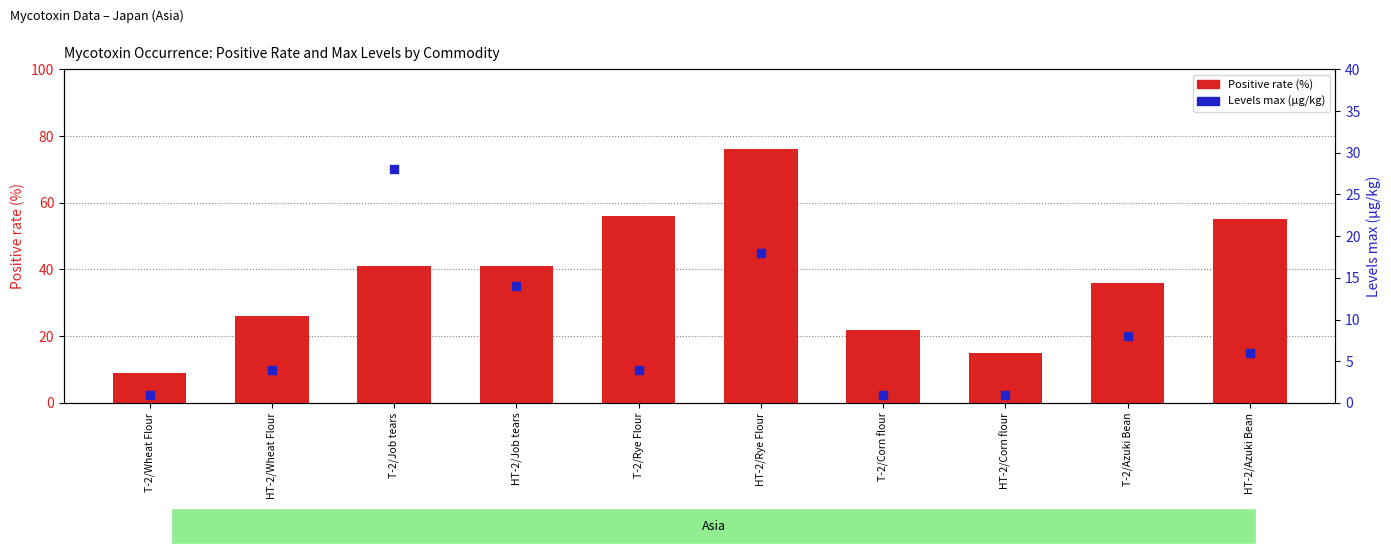

At how many categories does at least one series exceed 68?

1